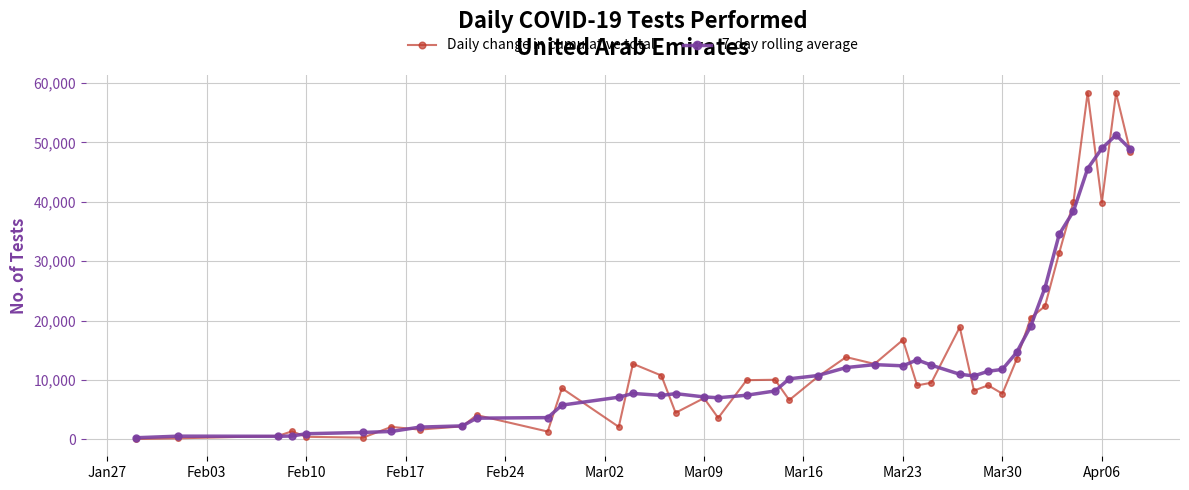

How many values in the 7-day rolling average series are below 10202?

20